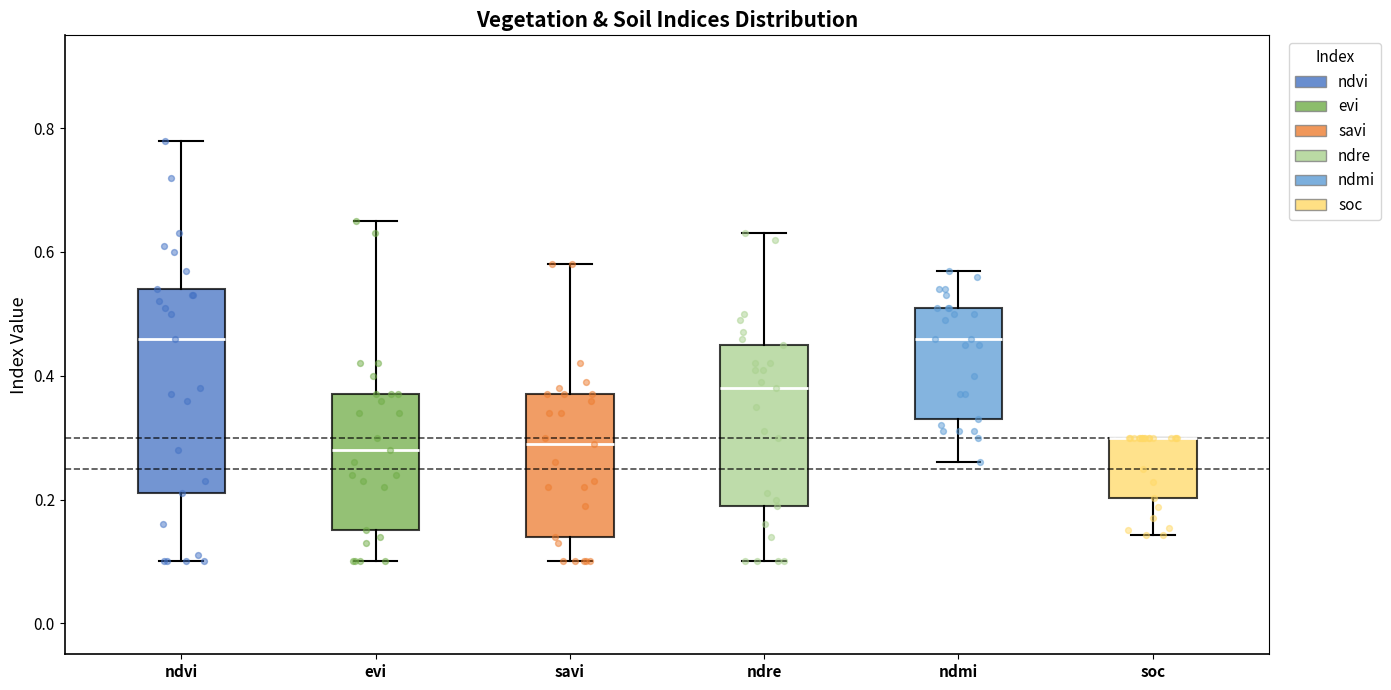

Reading left to right, read every box against the y-axis: the position of its median line, the range the box covers, and the ends of its whiskers. The values are not printed on the chart, so give them approximately, as read against the axis.

ndvi: median 0.46, box 0.22 to 0.54, whiskers 0.10 to 0.78
evi: median 0.28, box 0.16 to 0.38, whiskers 0.10 to 0.66
savi: median 0.30, box 0.14 to 0.38, whiskers 0.10 to 0.58
ndre: median 0.38, box 0.20 to 0.46, whiskers 0.10 to 0.64
ndmi: median 0.46, box 0.34 to 0.52, whiskers 0.26 to 0.58
soc: median 0.30 (drawn on the box's upper edge), box 0.20 to 0.30, whiskers 0.14 to 0.30